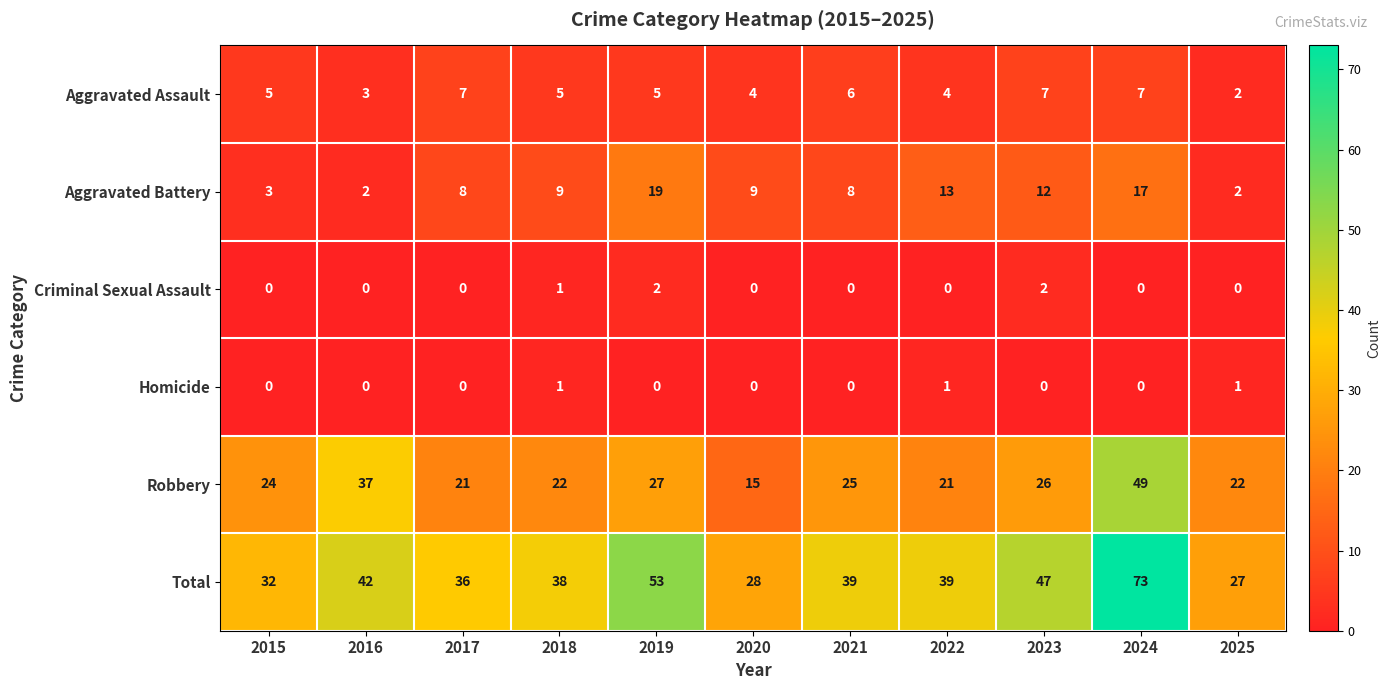

Rank the series at 2023 from lowest to highest value.

Homicide, Criminal Sexual Assault, Aggravated Assault, Aggravated Battery, Robbery, Total